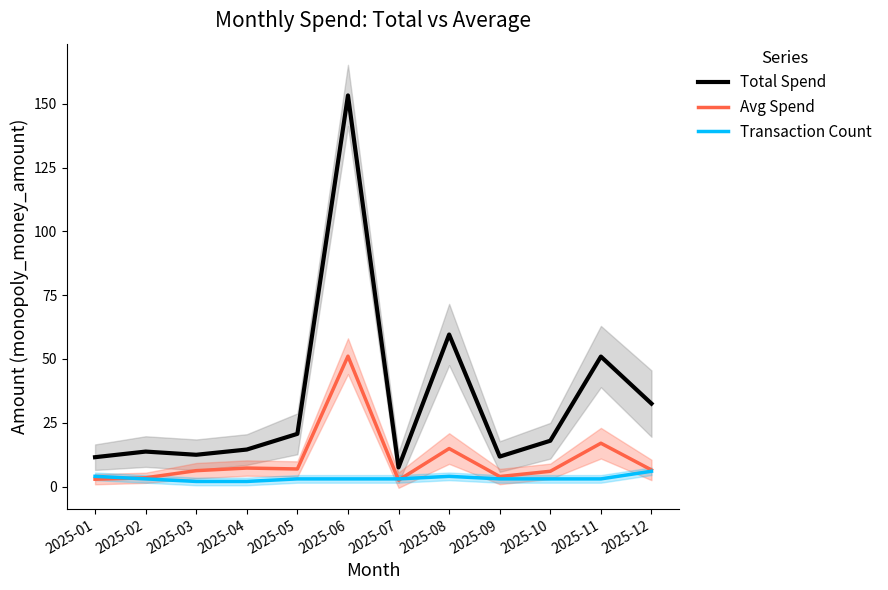

The value of Total Spend at 2025-10 is 17.9. True or false?

True